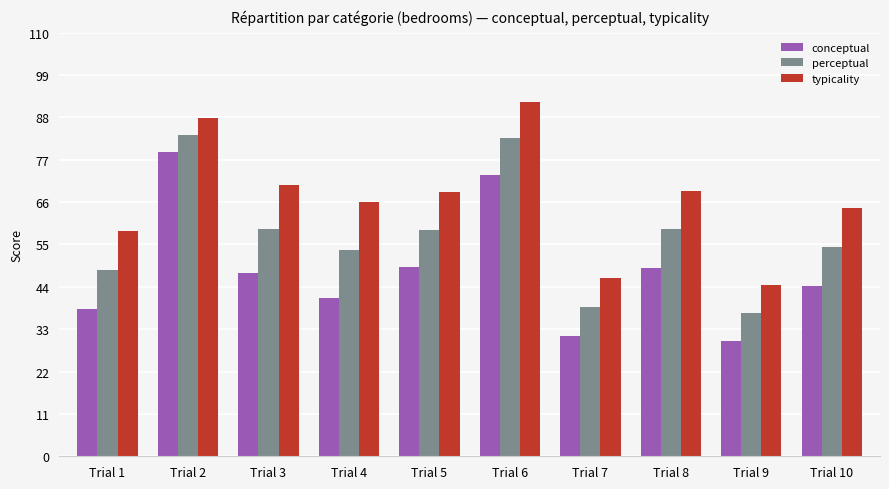

Count the number of categories in the chart.

10